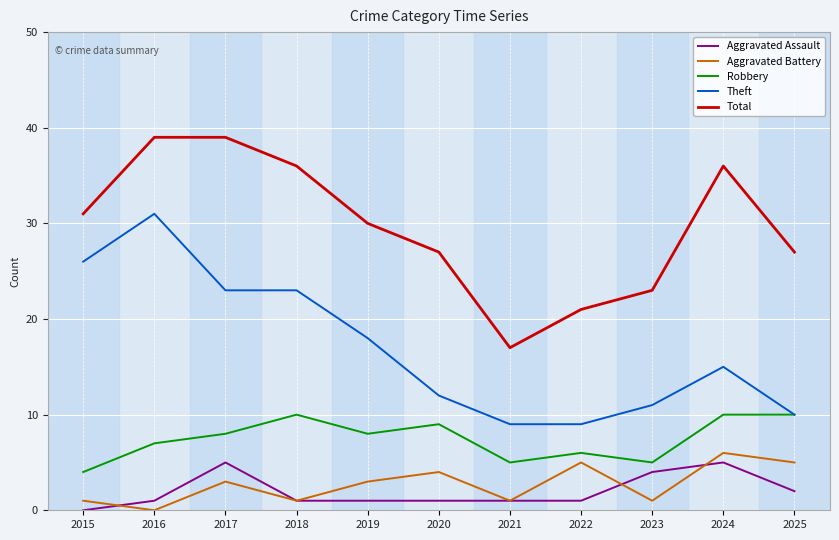

What is the minimum value for Theft?

9